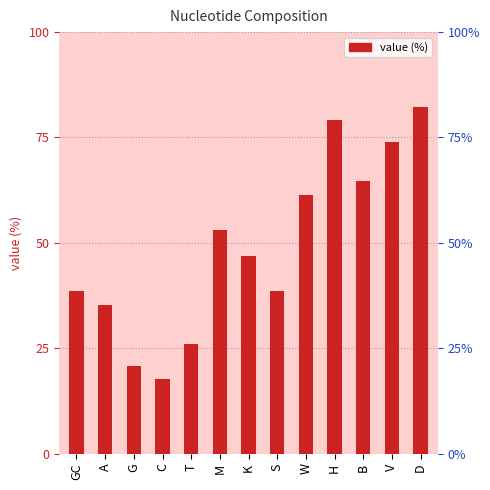

What position from the right is S?

6